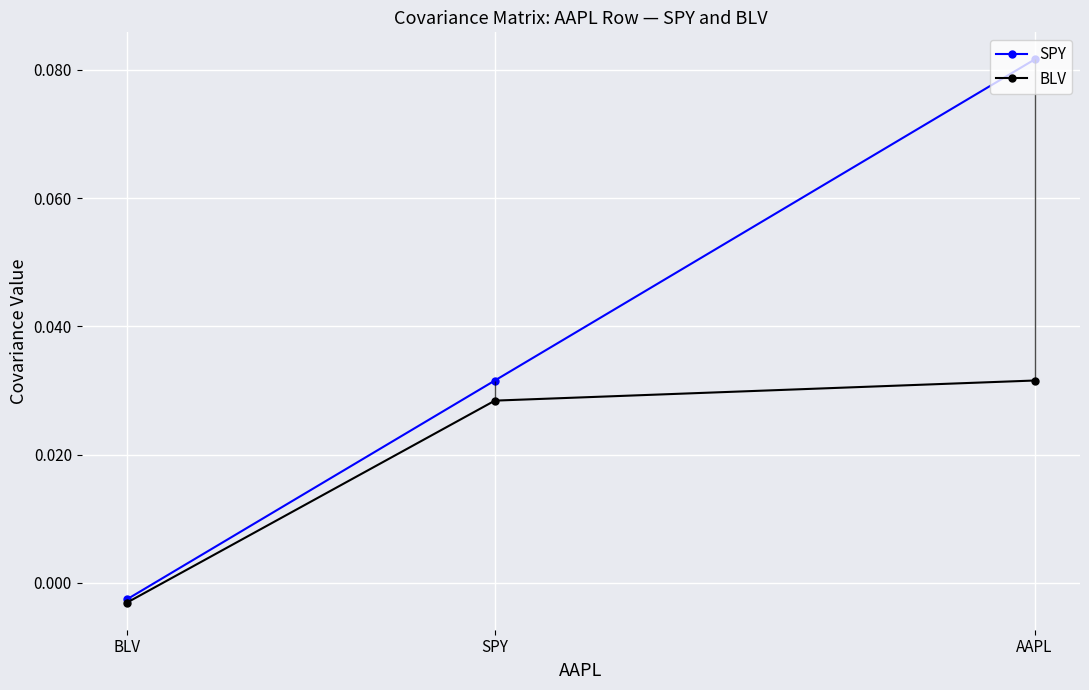

At which label is SPY closest to 0?

BLV